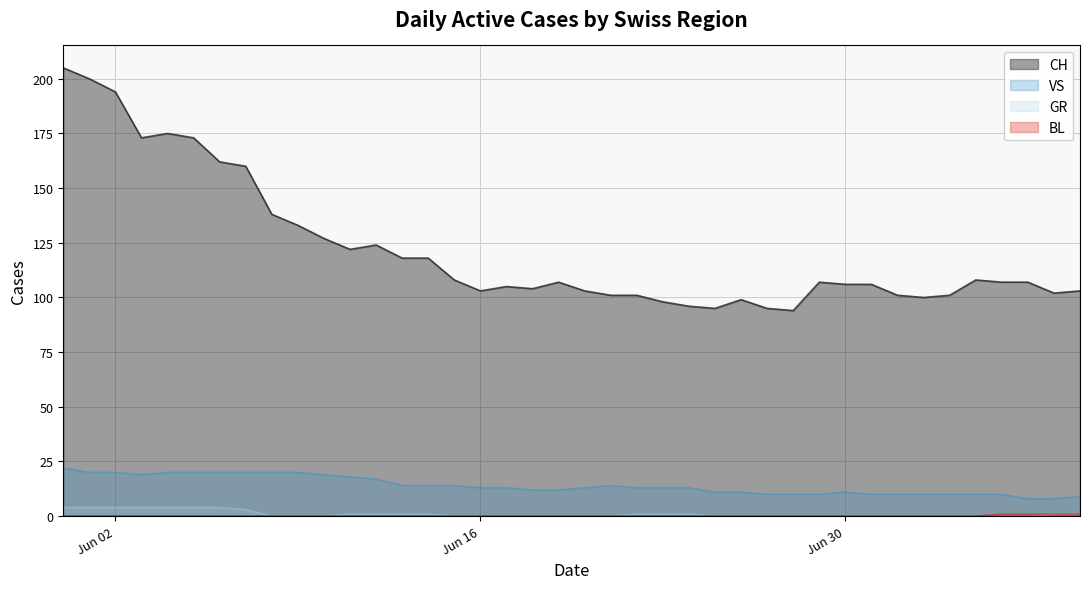

What is the label of the 35th point from the left?

2020-07-04